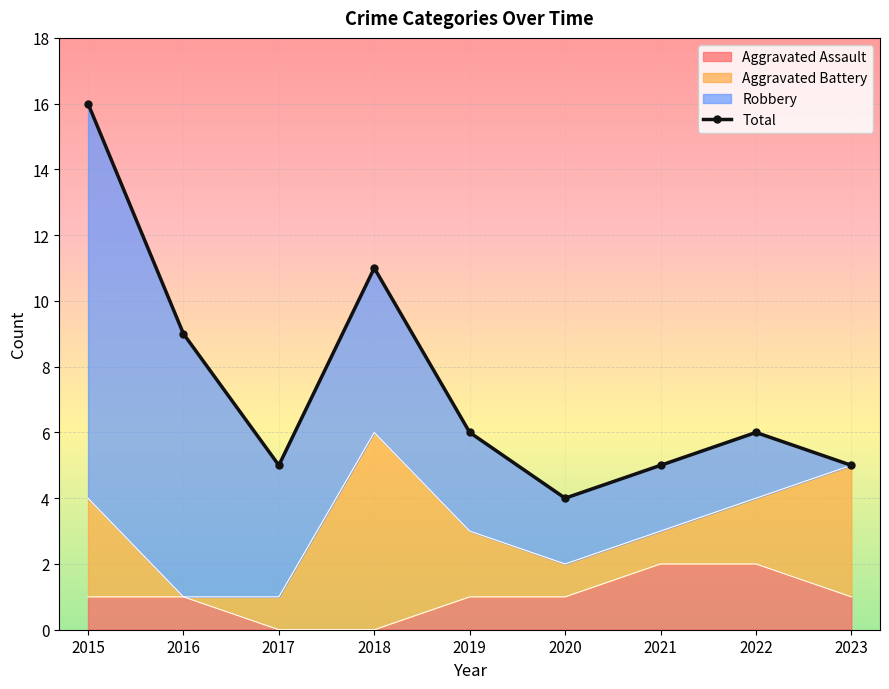

What is the average value?

7